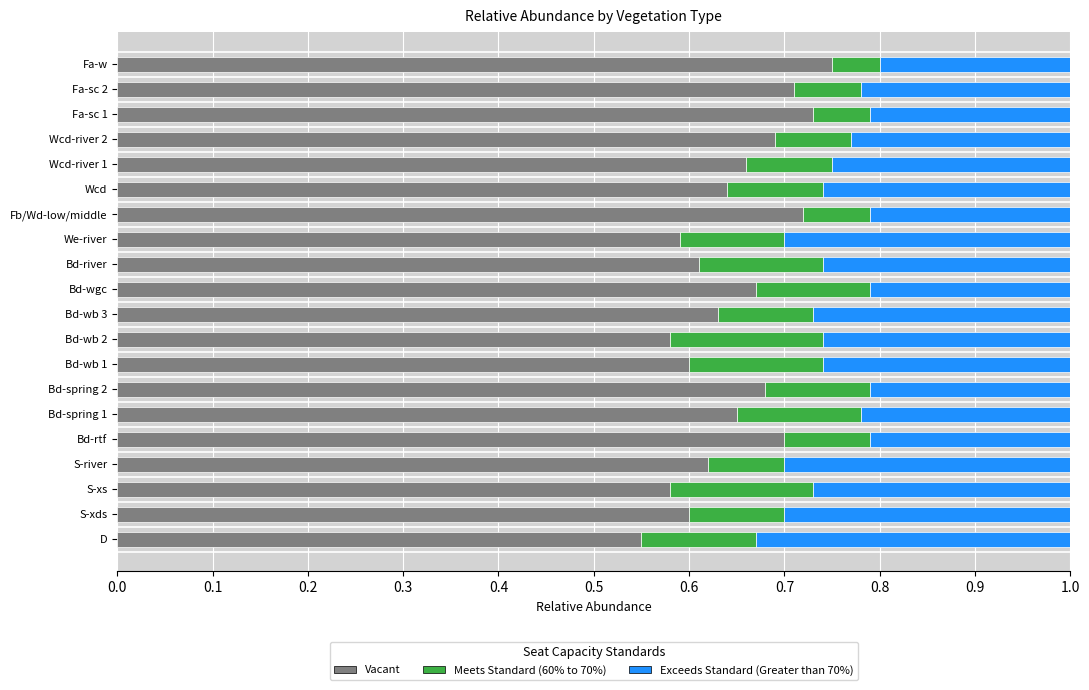

What is the total value across all series at Wcd?

1.0